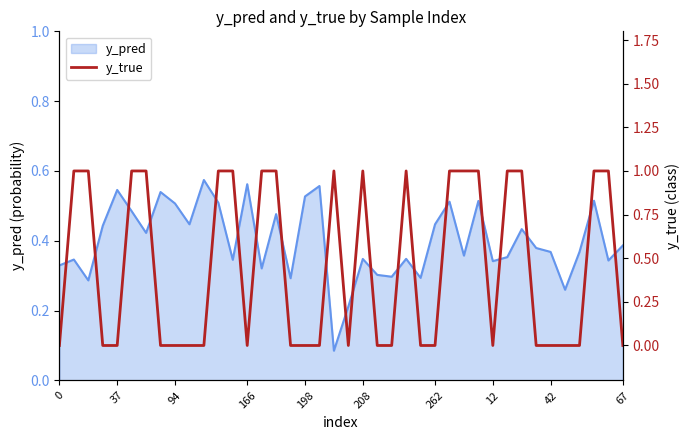

Is it true that y_pred equals 0.5 at 12?

False